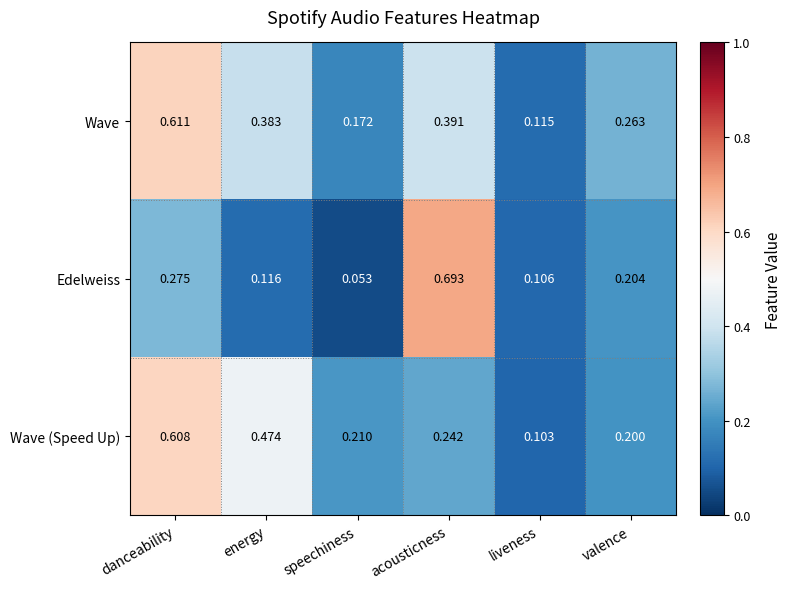

List the series in order of their peak value, lowest first.

Wave (Speed Up), Wave, Edelweiss